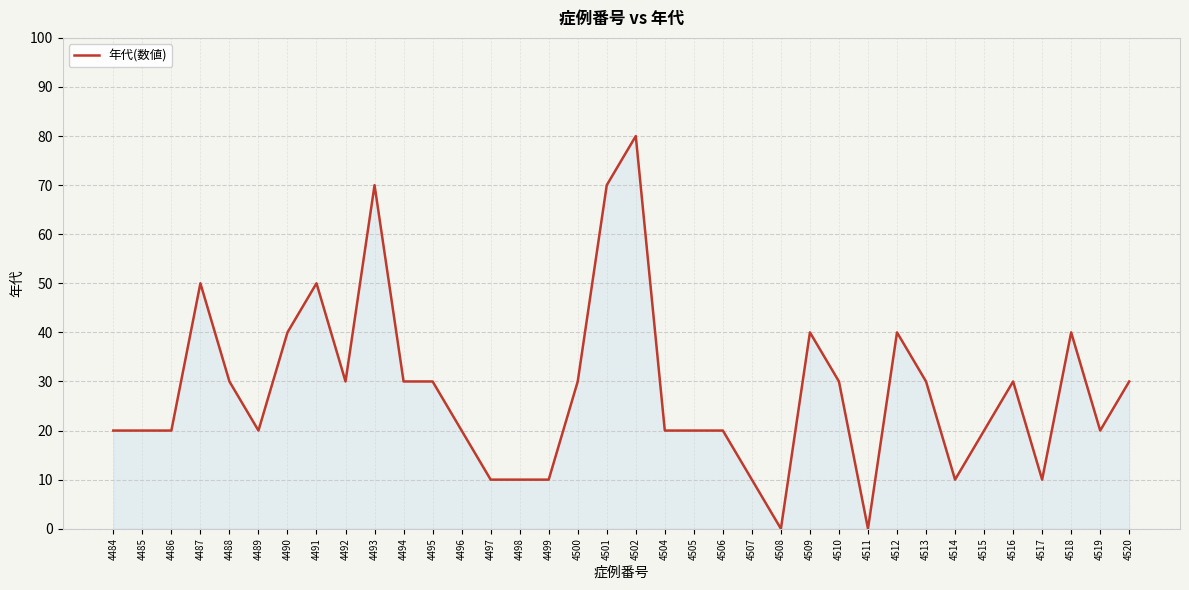

What value does the data have at 4505?

20